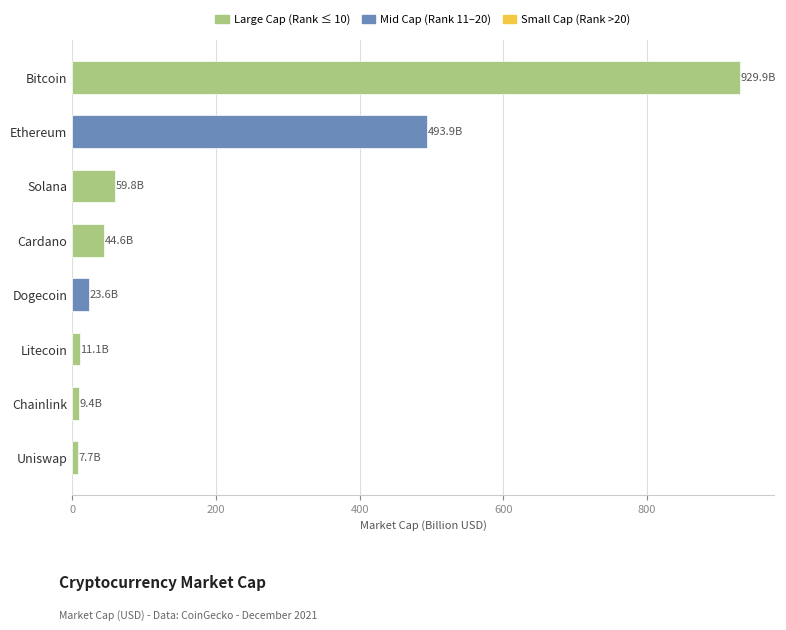

Approximately how many times larger is the value at Bitcoin compared to Solana?

15.5